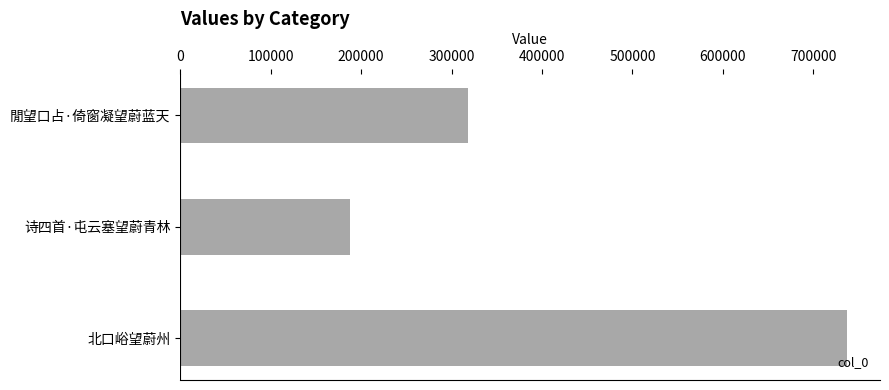

The value at 北口峪望蔚州 is 1251384. True or false?

False